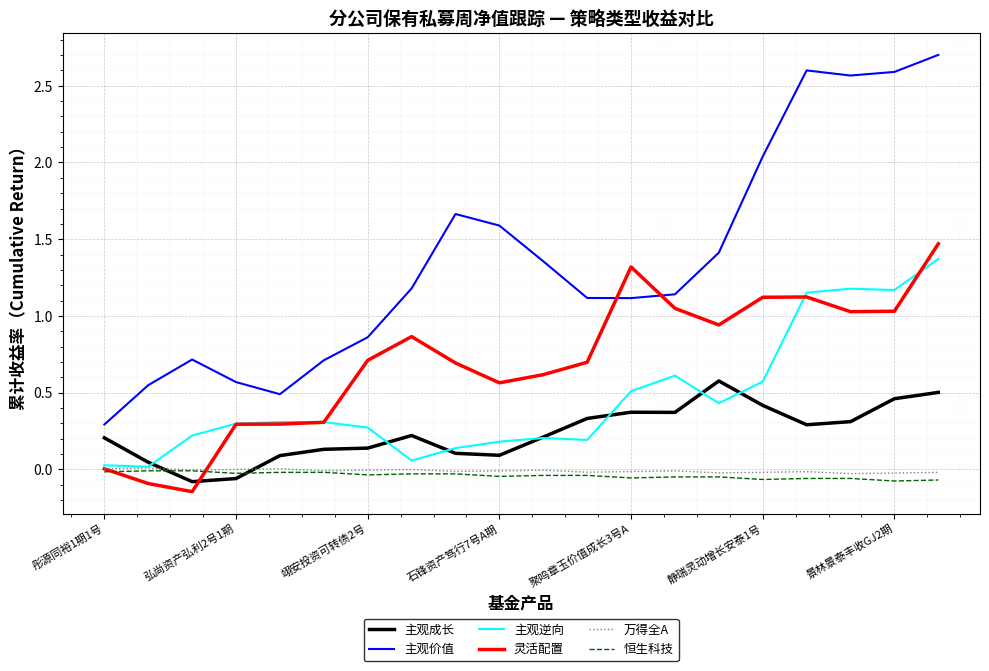

How many lines are shown in the chart?

6